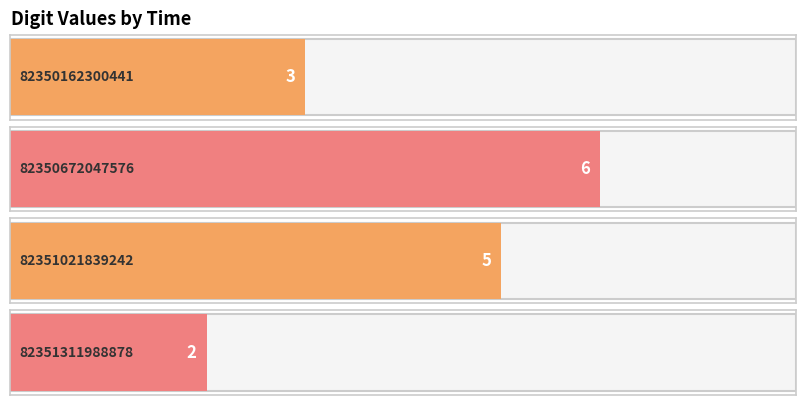

How many bars are there in total?

4